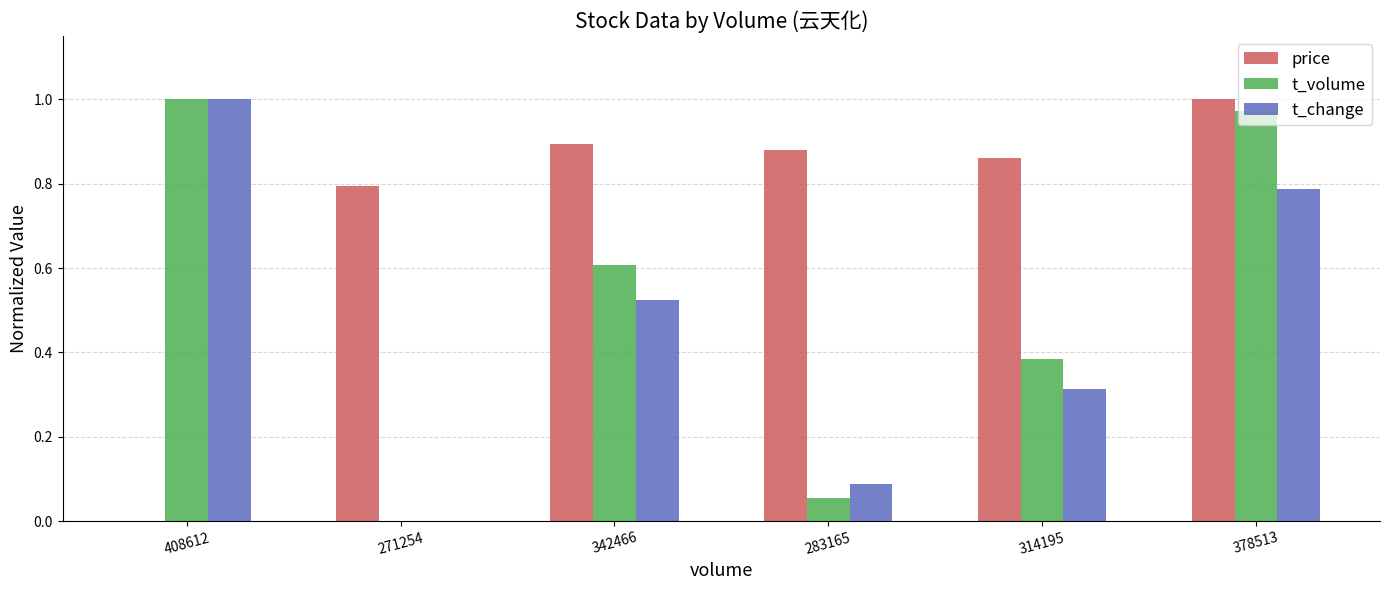

Is it true that t_volume equals 1.0 at 378513?

True